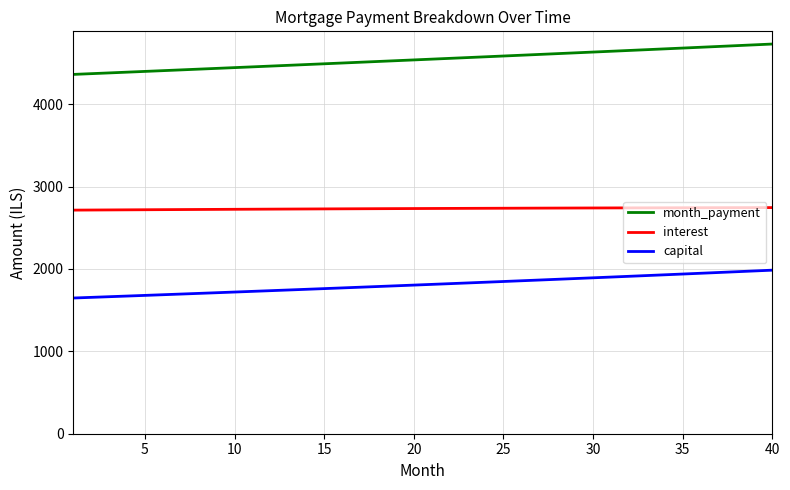

List the series in order of their peak value, highest first.

month_payment, interest, capital